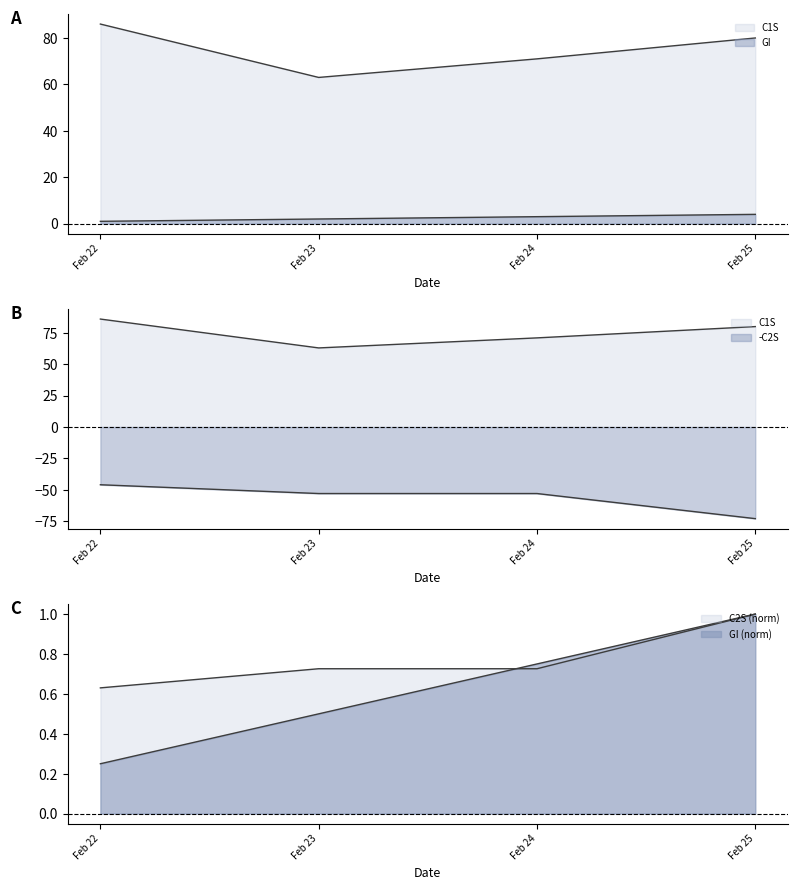

What is the difference between the highest and lowest values at Feb 23?

116